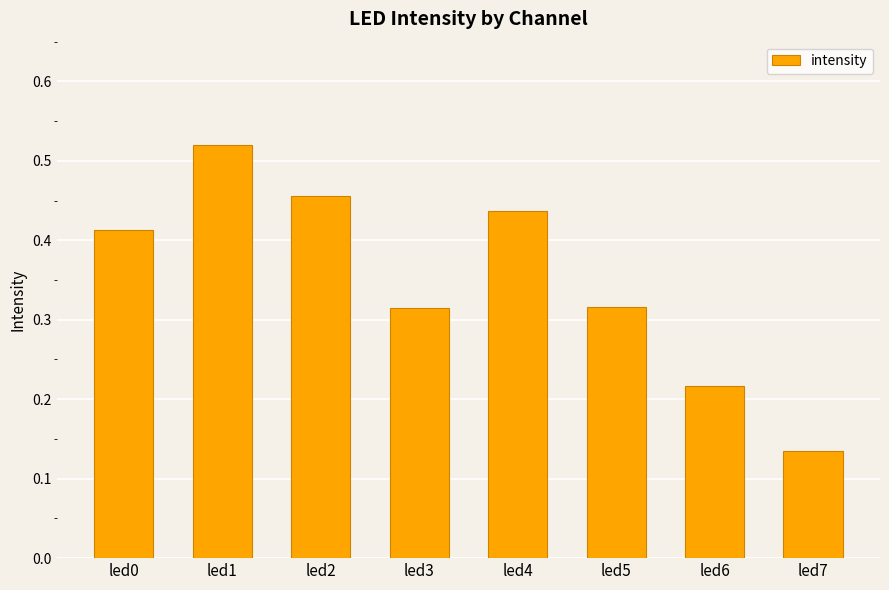

Between led3 and led6, which is larger?

led3